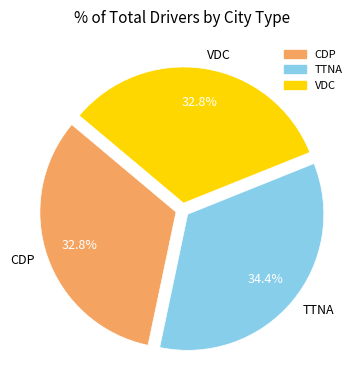

Does any single category account for the majority?

No